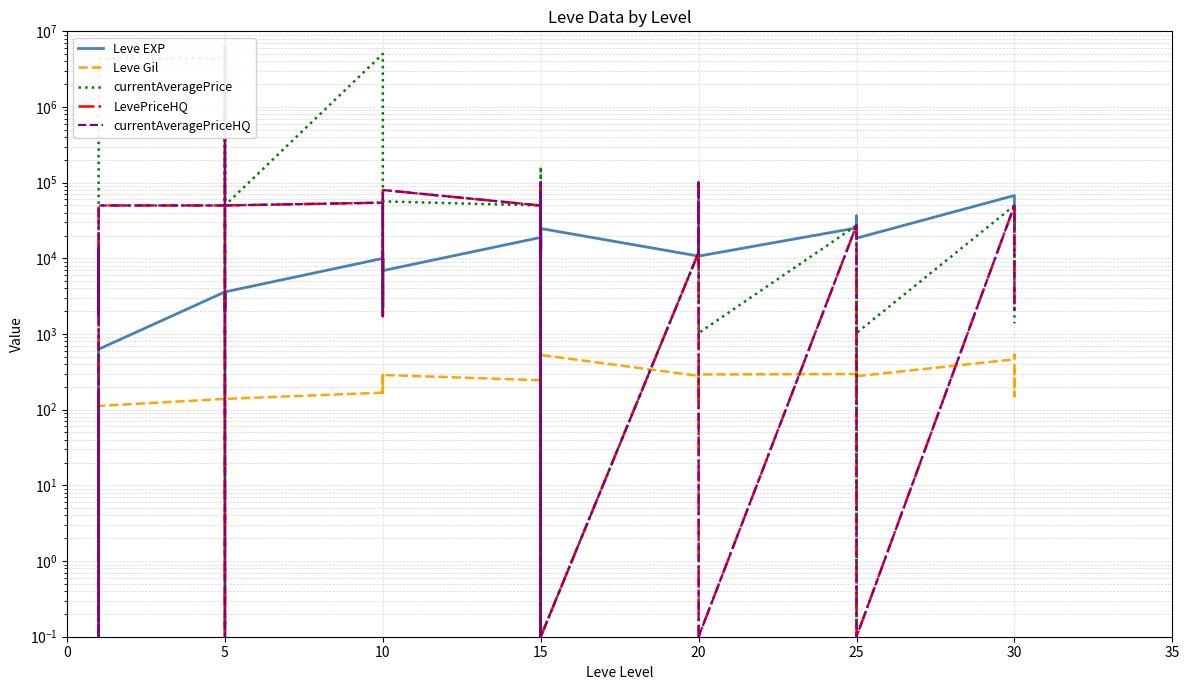

Which has a higher value, 5 or 20?

20